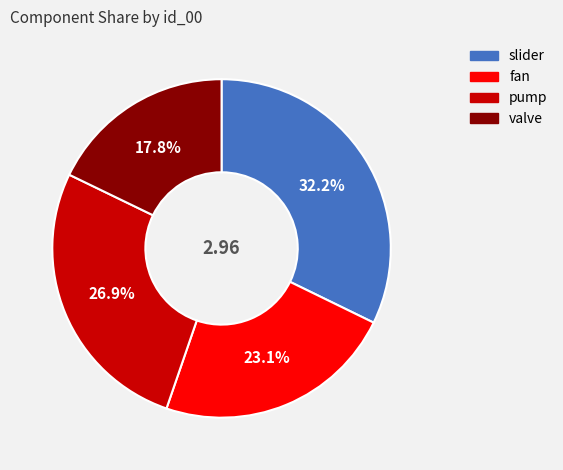

Rank the categories by value from lowest to highest.

valve, fan, pump, slider